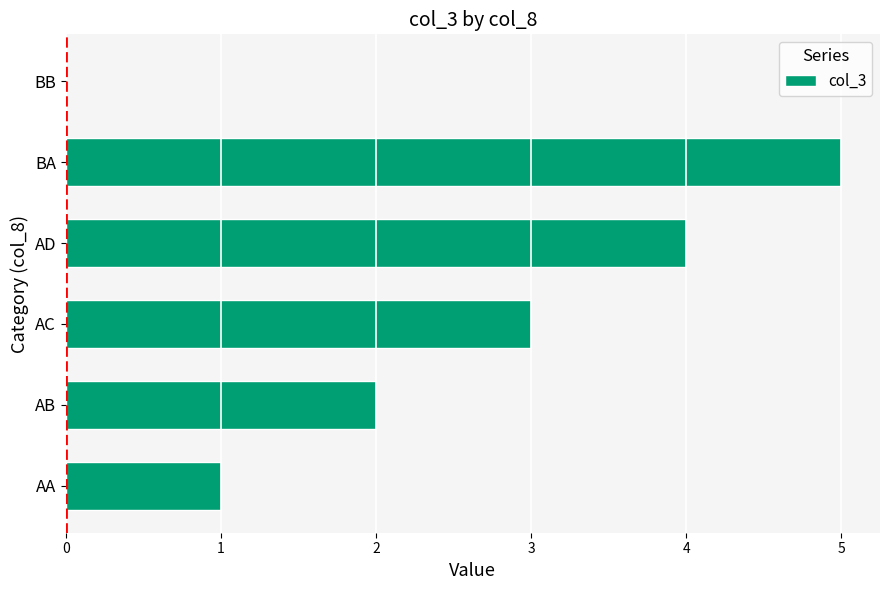

The chart shows a value of 4 at AD. True or false?

True